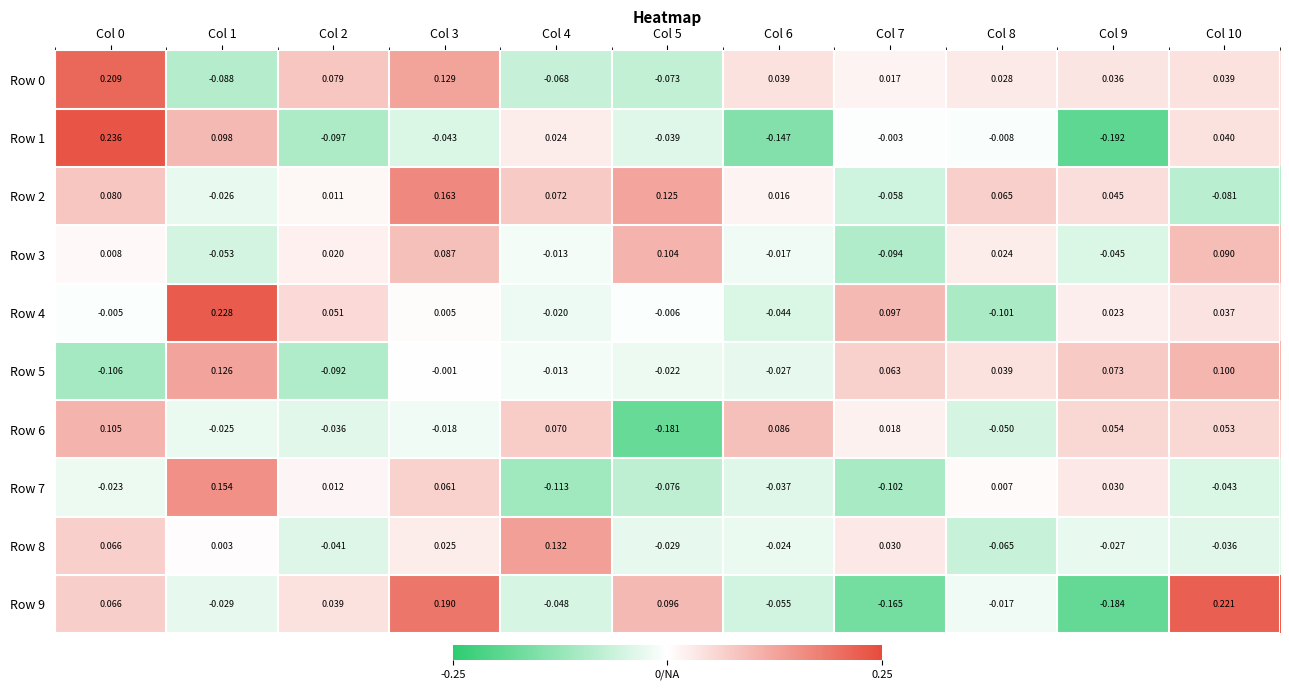

Is the value of Row 6 at Col 0 greater than the value of Row 5 at Col 6?

Yes